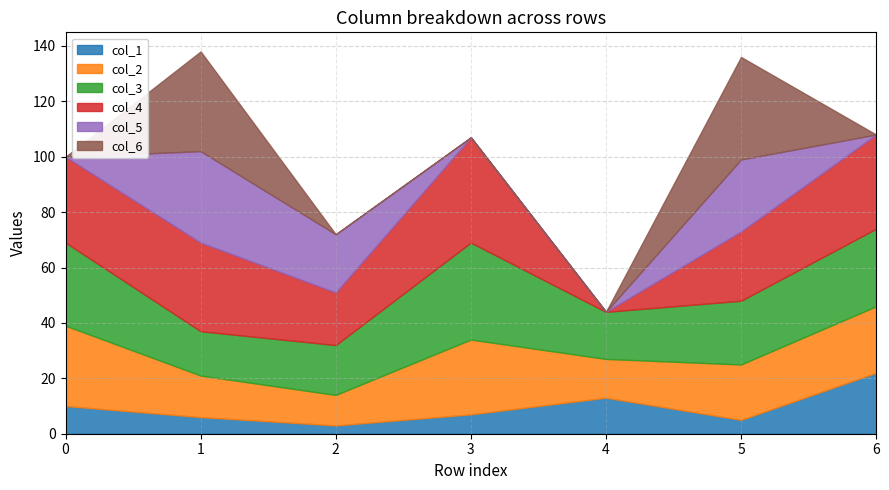

What is the spread (max minus min) of values at 6?

34